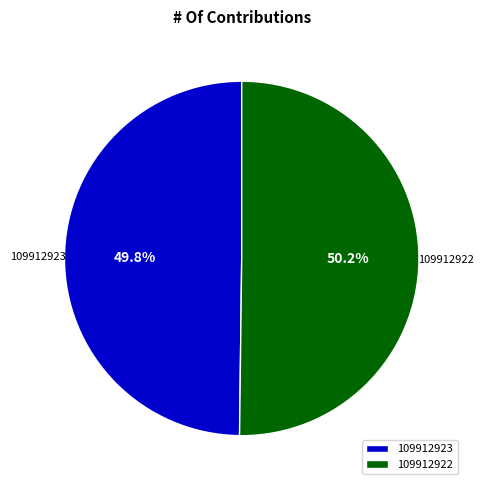

Is it true that 109912922 is 50% of the pie?

True